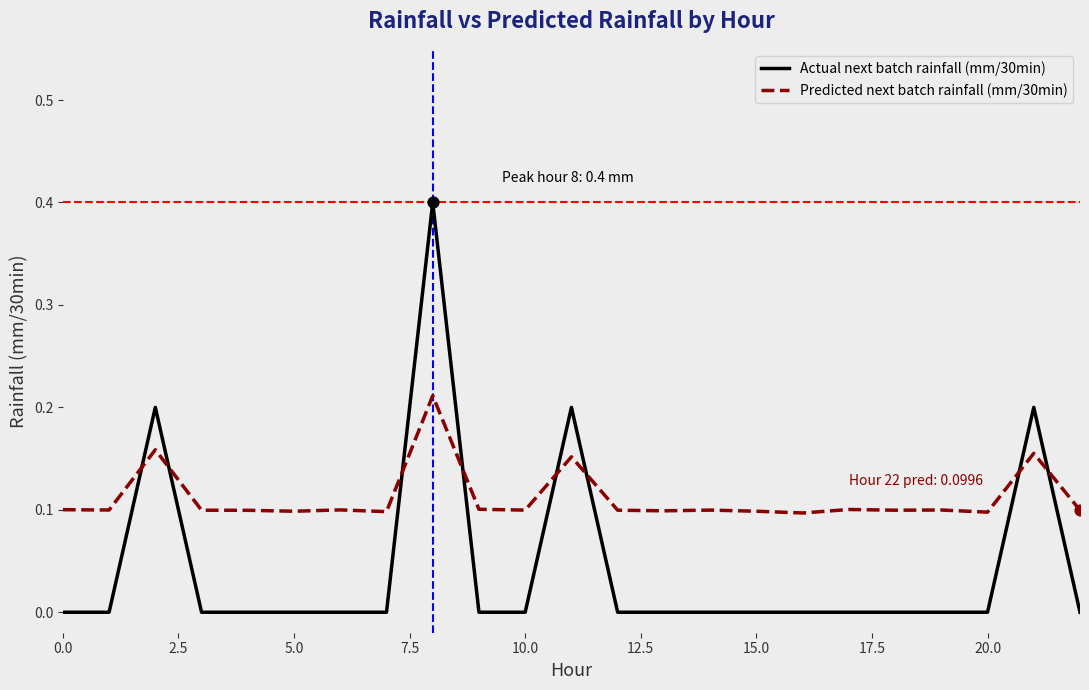

At how many categories does at least one series exceed 0?

23